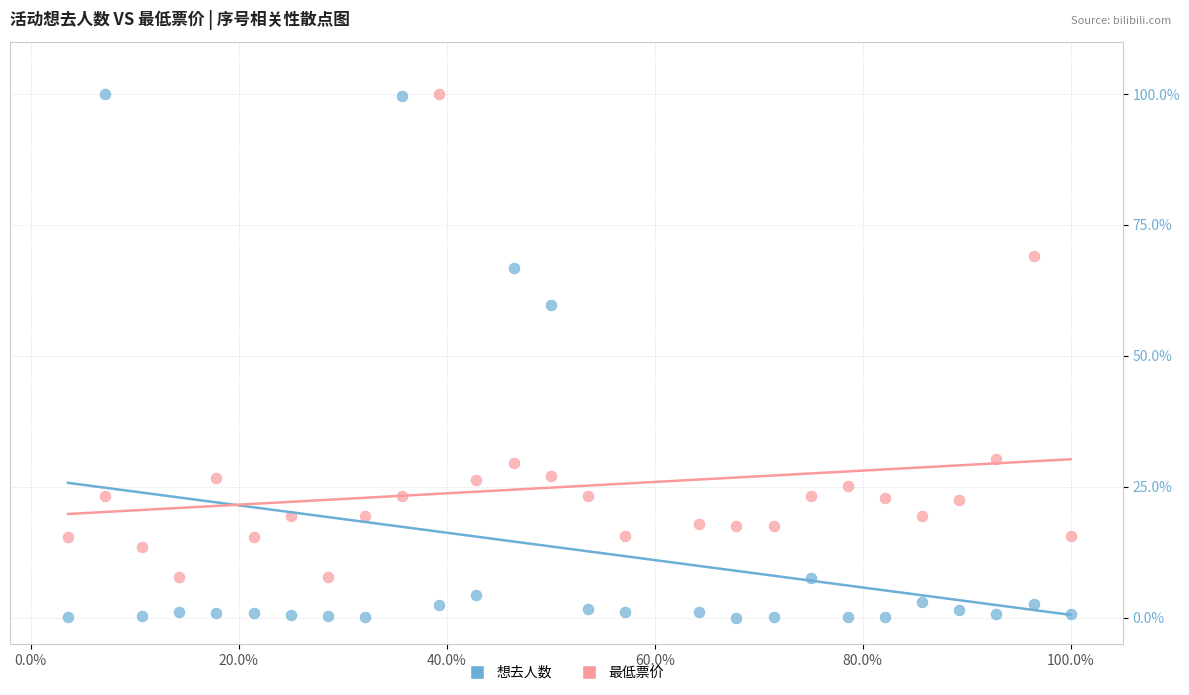

Across all data points, what is the range of Y values (max minus min)?

100.0